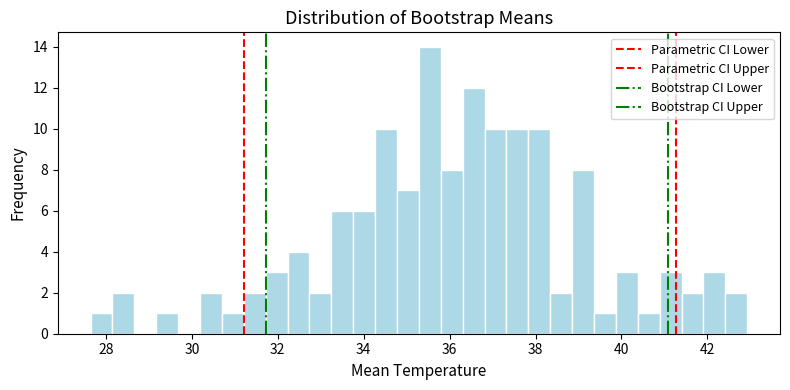

Around what value on the x-axis is the tallest bar? Give the approximate position of its centre, as read against the axis.

35.6